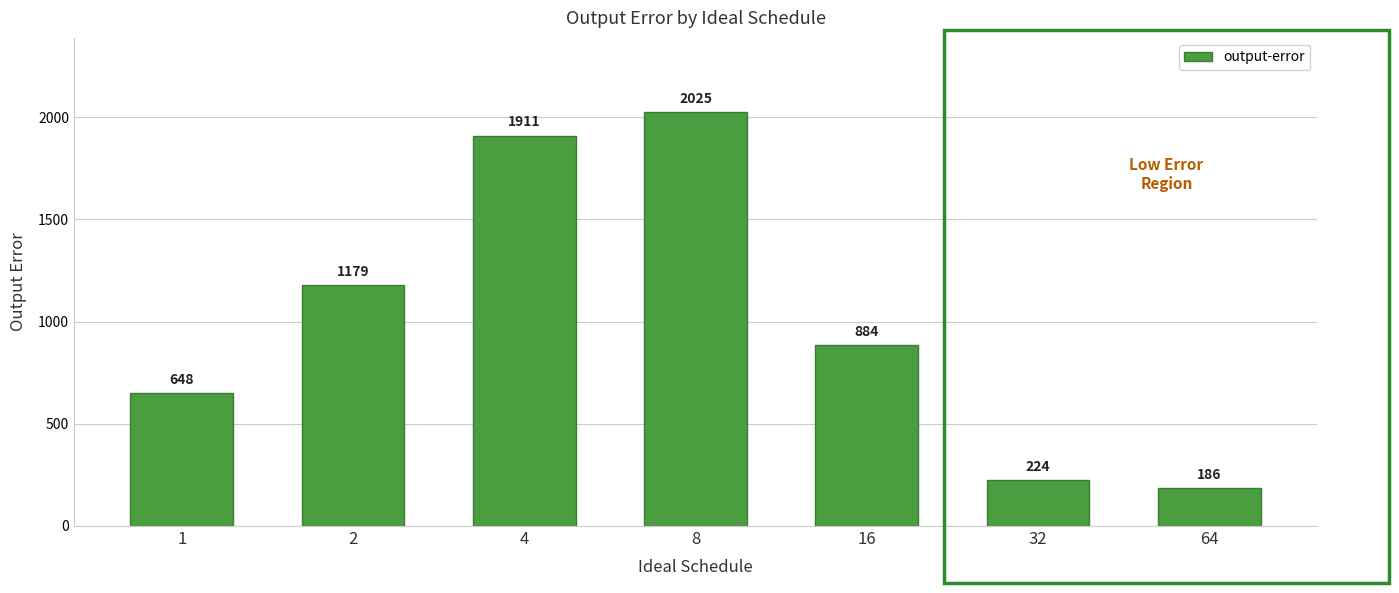

True or false: the data shows 1911 at 4.

True